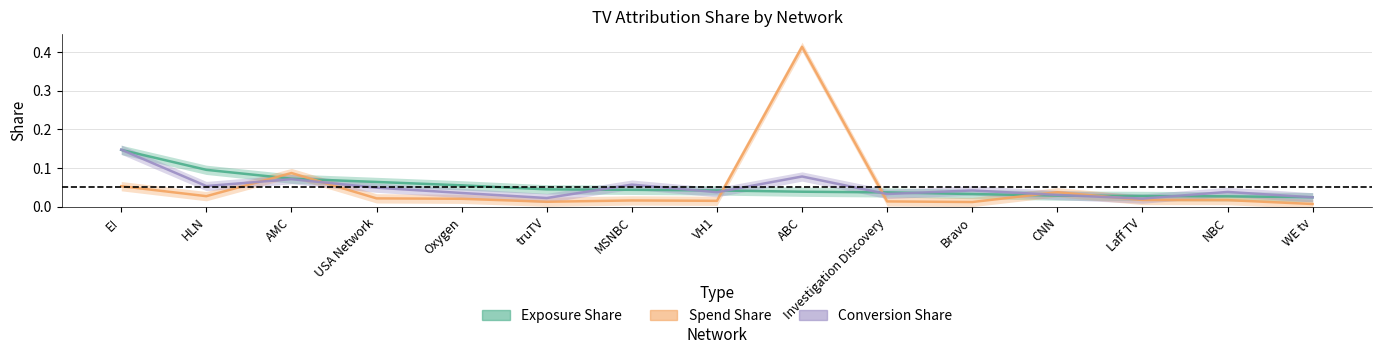

Is this an area chart (filled region under the line)?

No